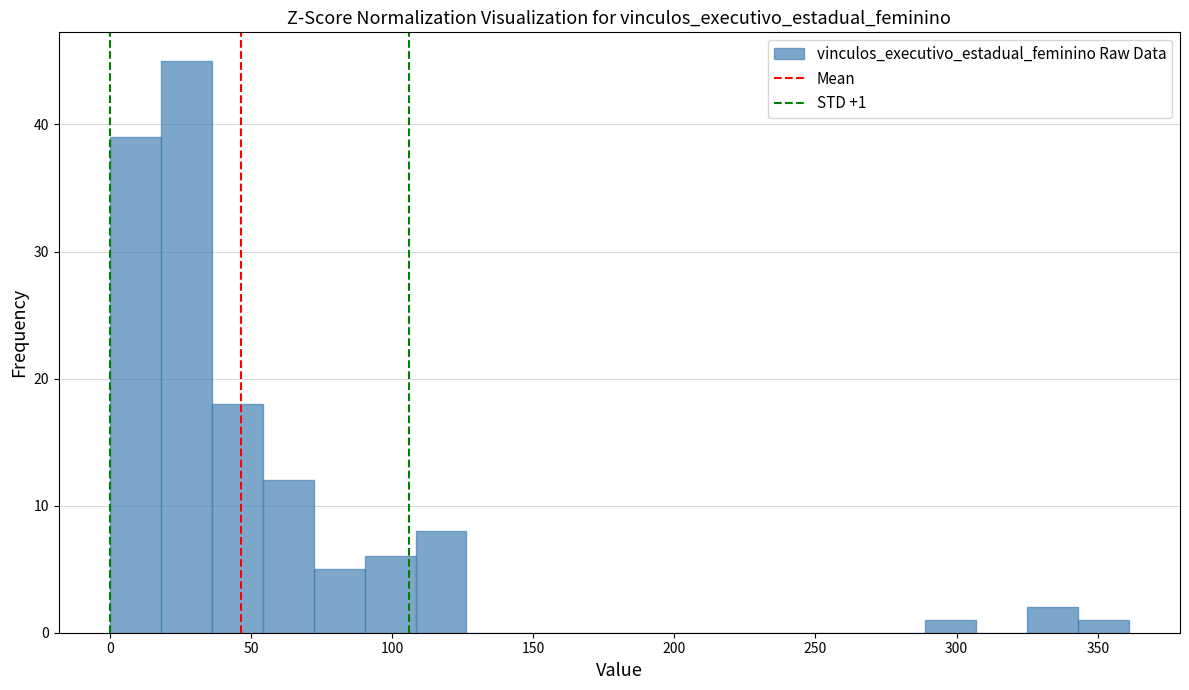

Around what value on the x-axis is the tallest bar? Give the approximate position of its centre, as read against the axis.

25